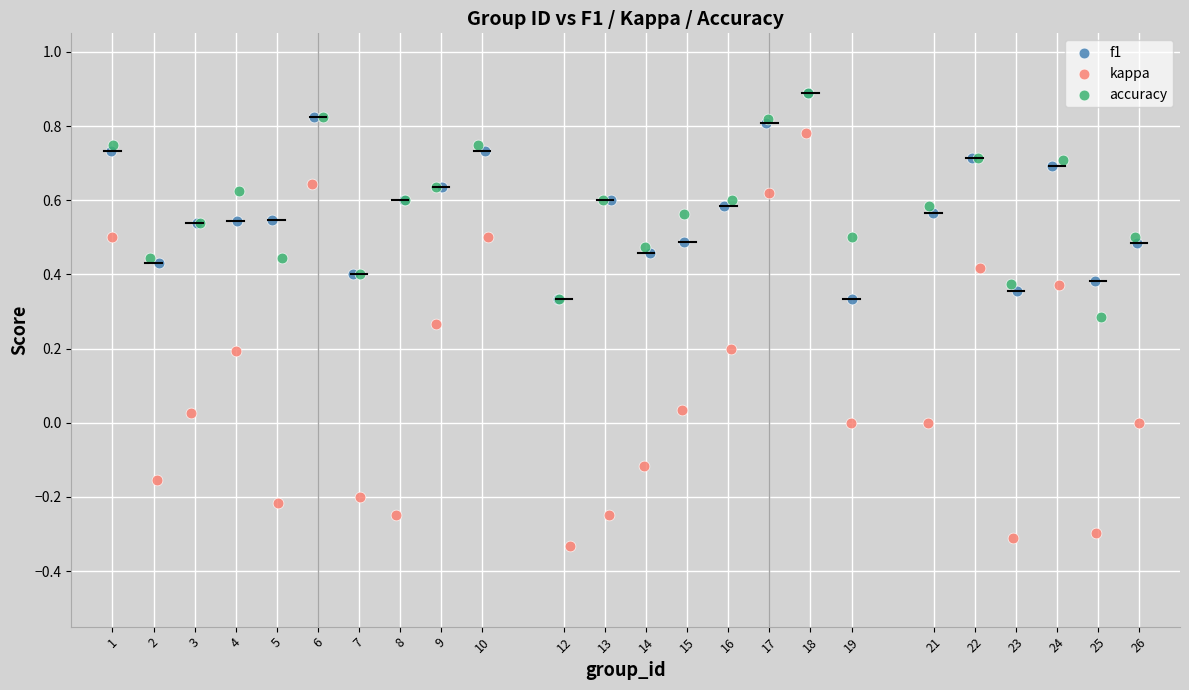

Which series reaches the minimum Y coordinate?

kappa